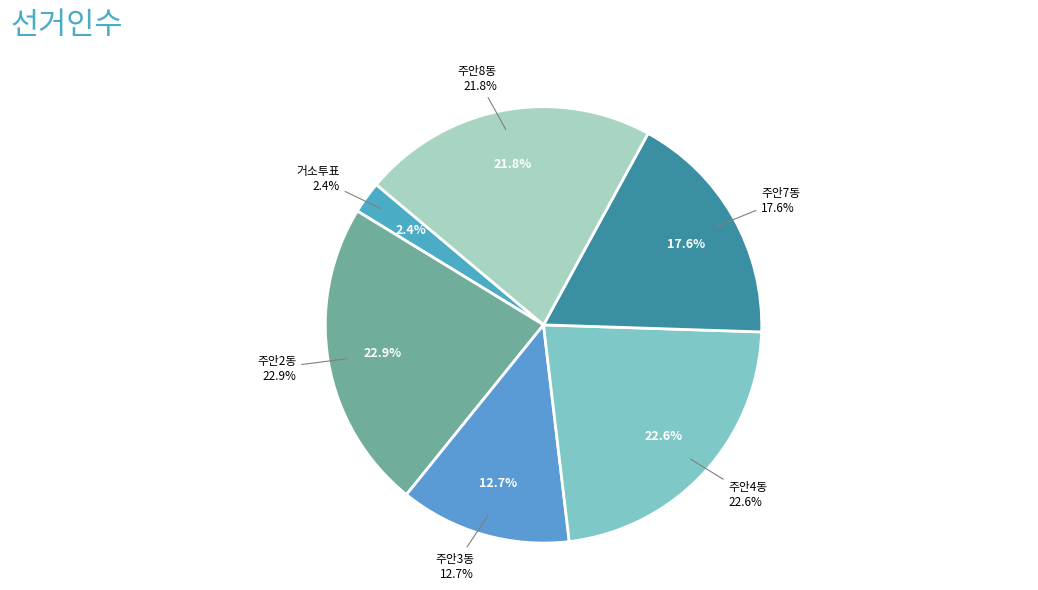

To the nearest percent, what portion does 주안4동 represent?

23%